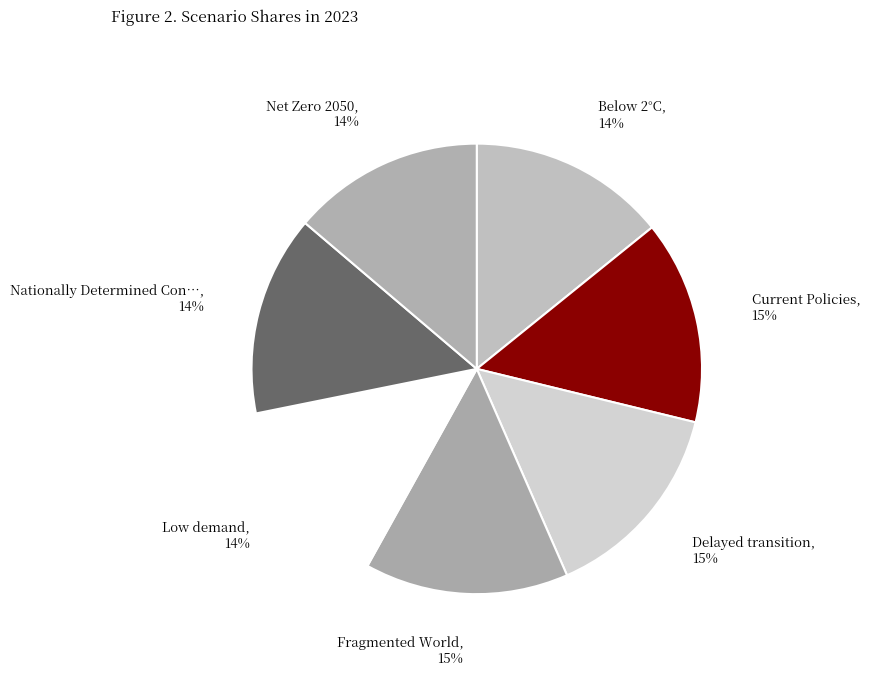

Does any single category account for the majority?

No